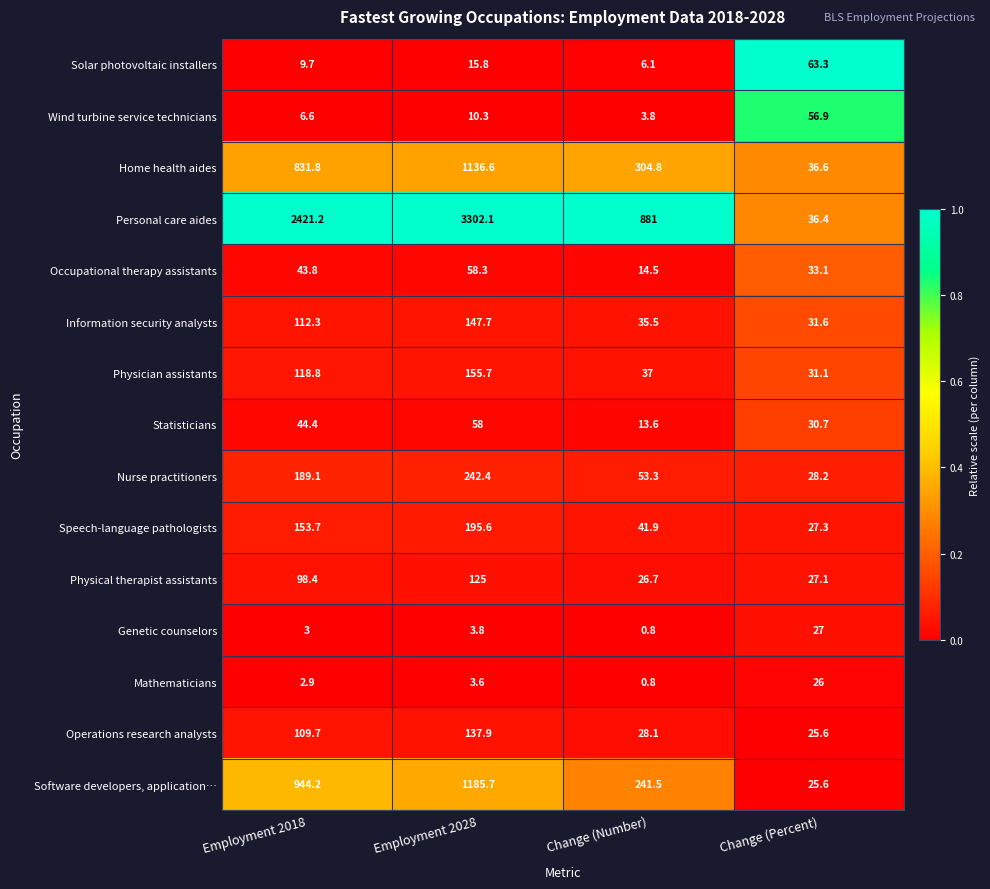

List the series in order of their peak value, lowest first.

Mathematicians, Genetic counselors, Wind turbine service technicians, Statisticians, Occupational therapy assistants, Solar photovoltaic installers, Physical therapist assistants, Operations research analysts, Information security analysts, Physician assistants, Speech-language pathologists, Nurse practitioners, Home health aides, Software developers, application…, Personal care aides